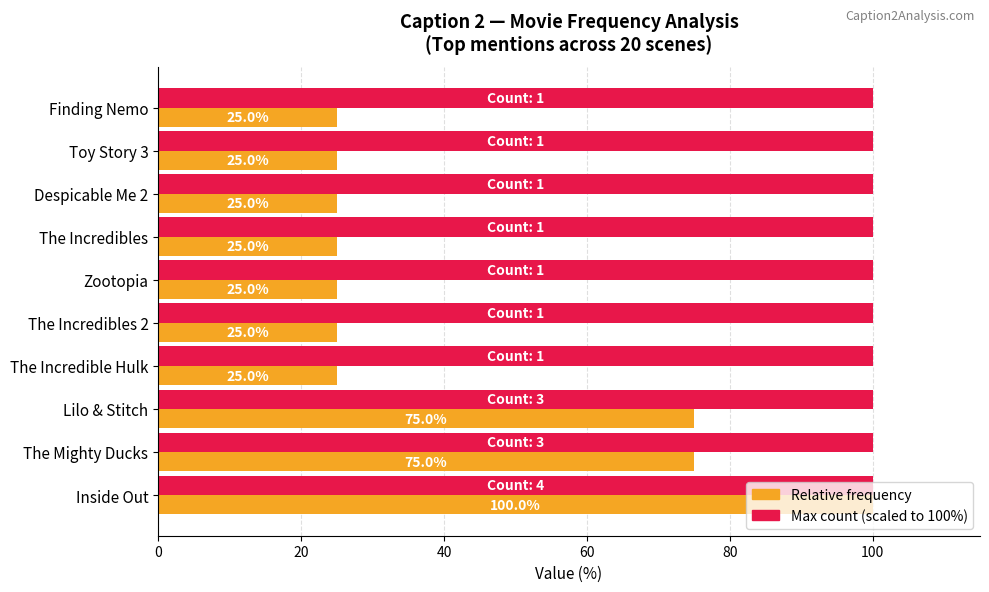

What is the difference between the highest and lowest values at The Mighty Ducks?

25